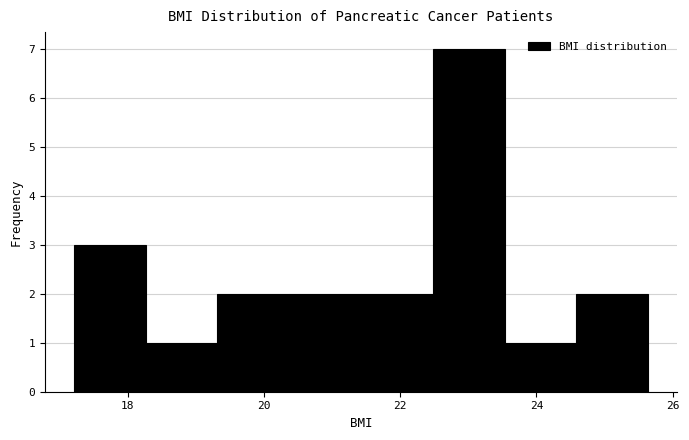

Reading left to right, list every bar in this chart as the range it spans on the x-axis followed by its height. Neither the bar edges nor the heights are printed on the chart, so give them approximately, as read against the axes.

17.2 to 18.2: 3
18.2 to 19.4: 1
19.4 to 20.4: 2
20.4 to 21.4: 2
21.4 to 22.4: 2
22.4 to 23.6: 7
23.6 to 24.6: 1
24.6 to 25.6: 2